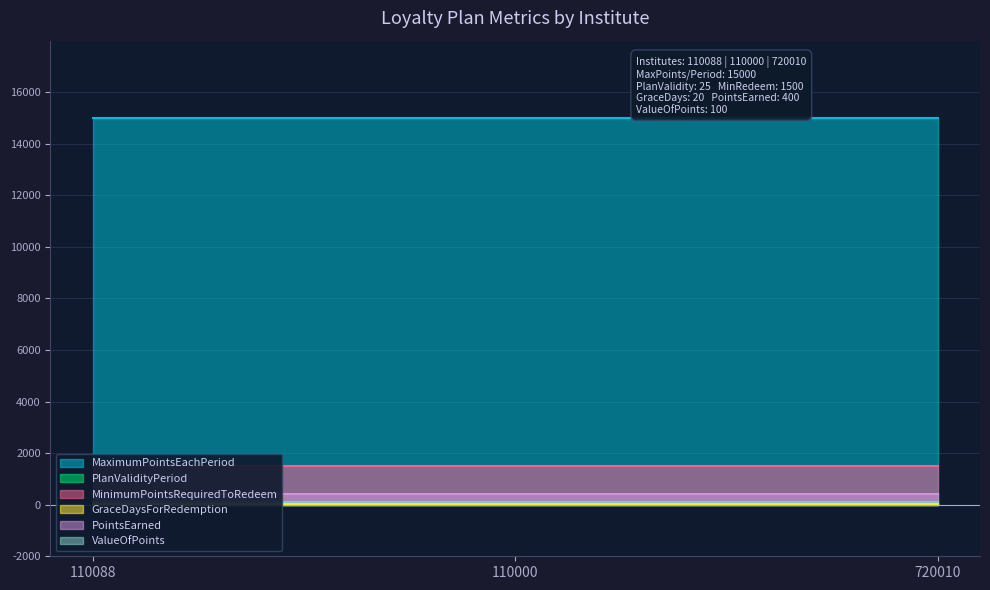

List the series in order of their peak value, lowest first.

GraceDaysForRedemption, PlanValidityPeriod, ValueOfPoints, PointsEarned, MinimumPointsRequiredToRedeem, MaximumPointsEachPeriod